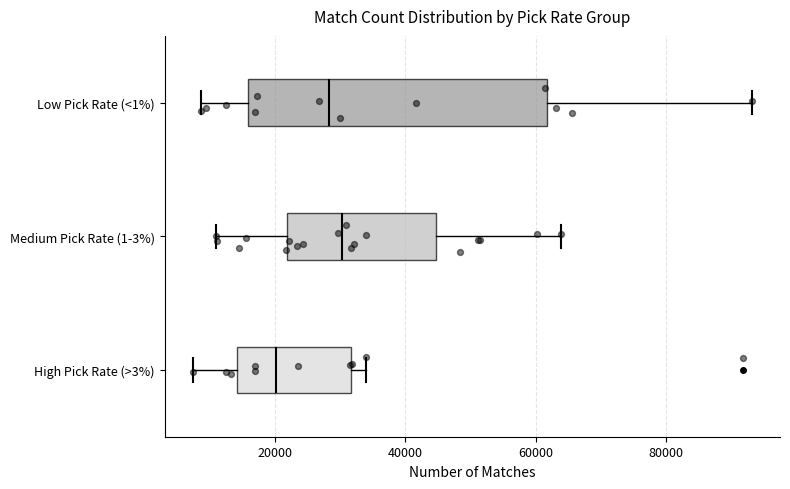

Reading bottom to top, transcribe this box plot: for each box, give where its median line is, the range the box spans, and where its two whiskers end, as read against the x-axis. The values are not printed on the chart, so give them approximately, as read against the axis.

High Pick Rate (>3%): median 20000, box 14000 to 32000, whiskers 8000 to 34000
Medium Pick Rate (1-3%): median 30000, box 22000 to 44000, whiskers 12000 to 64000
Low Pick Rate (<1%): median 28000, box 16000 to 62000, whiskers 8000 to 94000